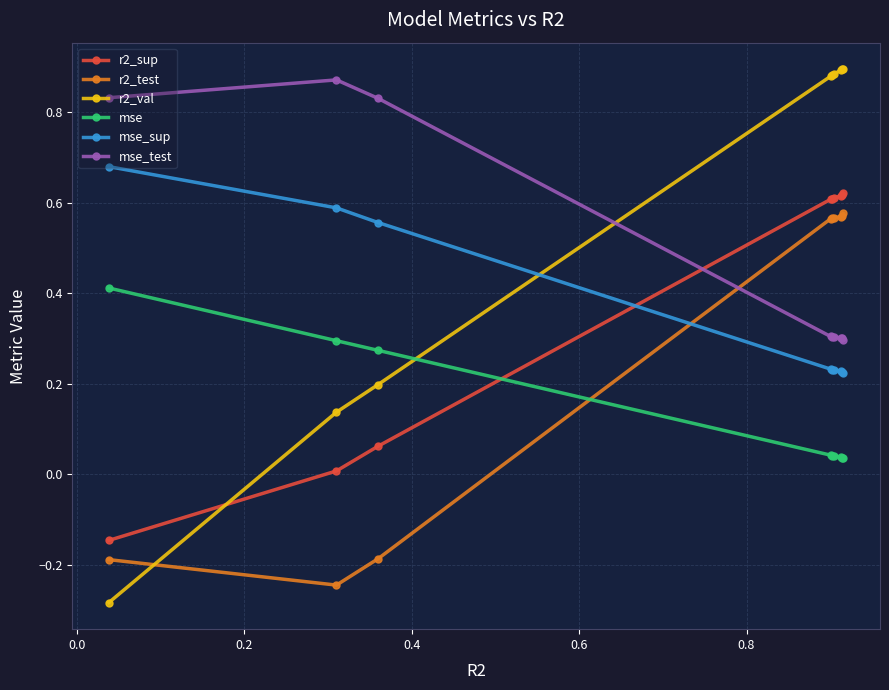

Which series has the widest spread of values?

r2_val